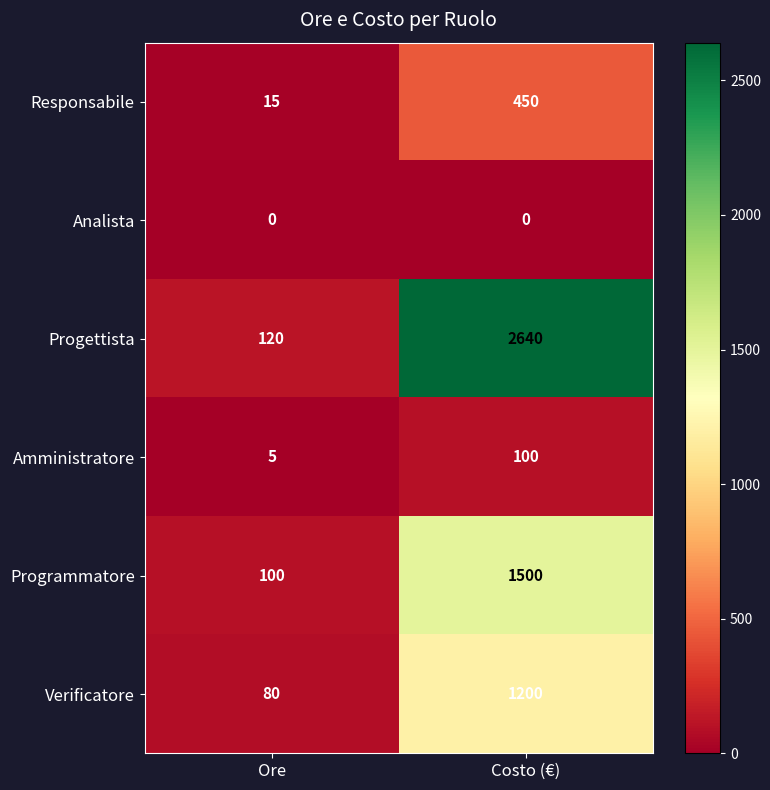

List the series in order of their peak value, highest first.

Progettista, Programmatore, Verificatore, Responsabile, Amministratore, Analista